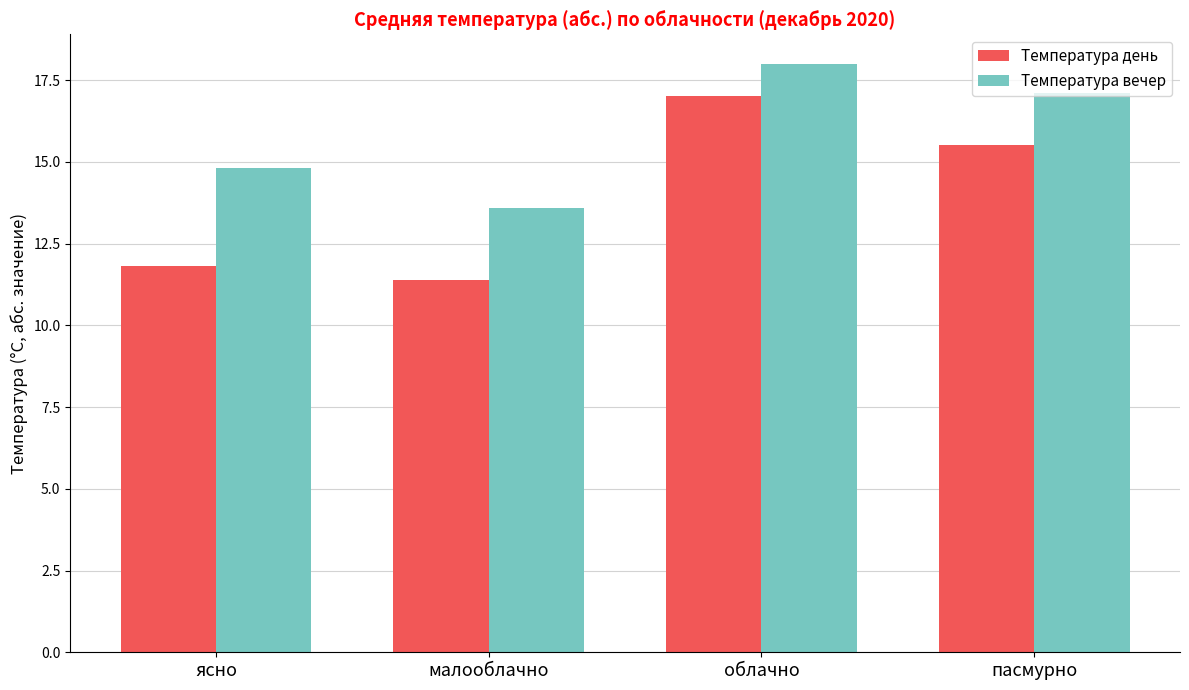

Does the chart contain stacked bars?

No